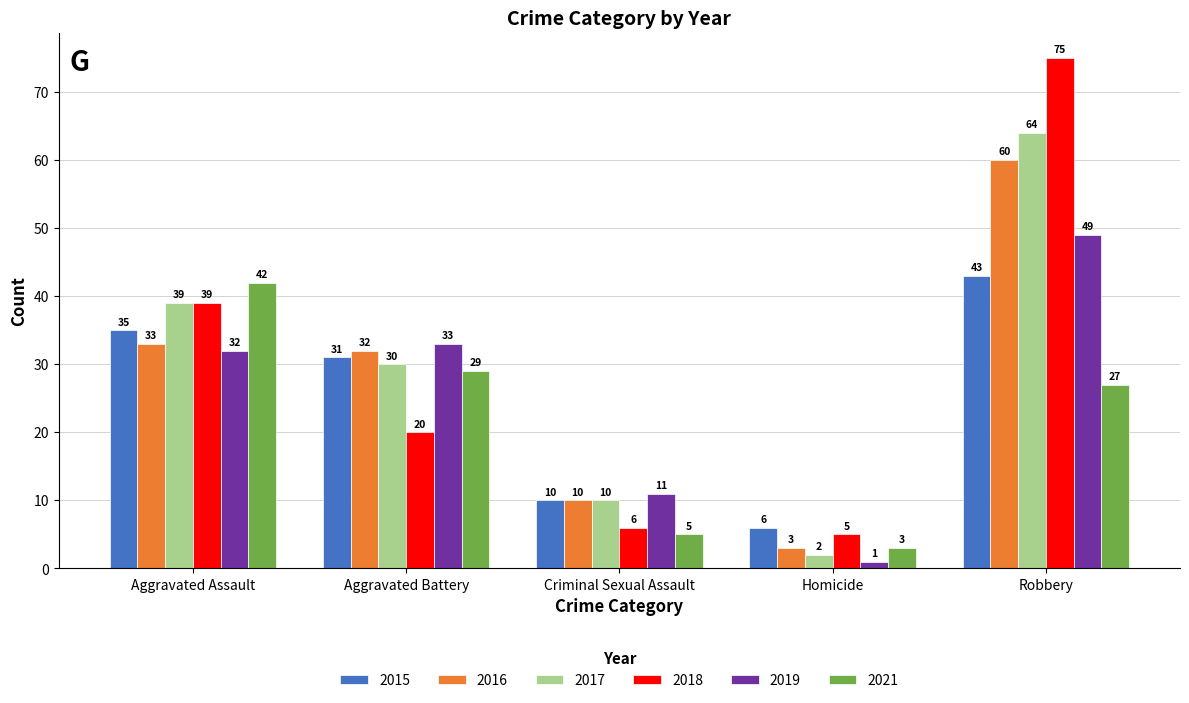

Are the bars horizontal?

No